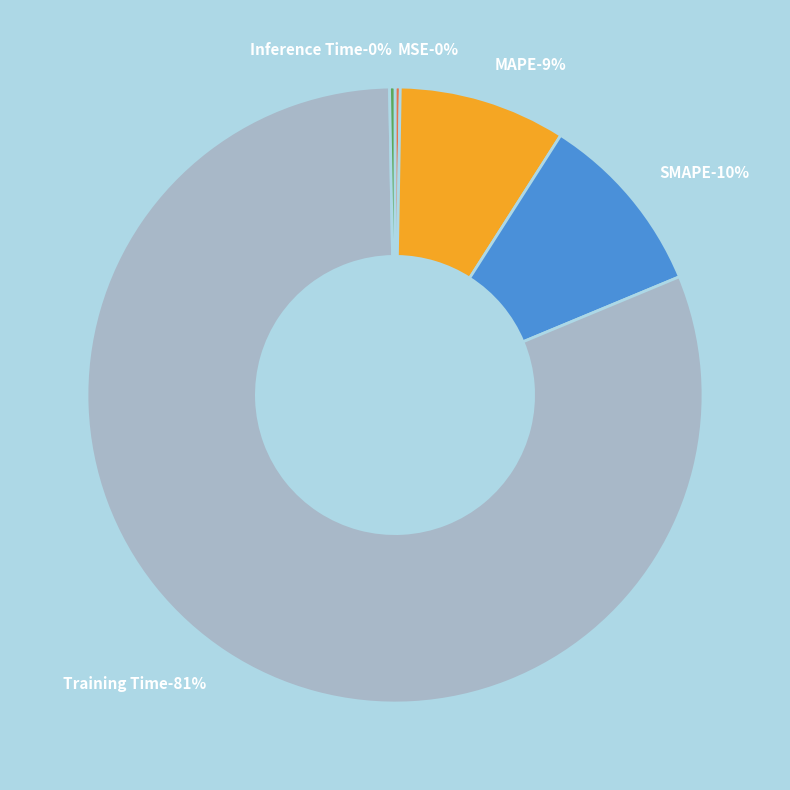

Does MAPE account for over 50% of the chart?

No